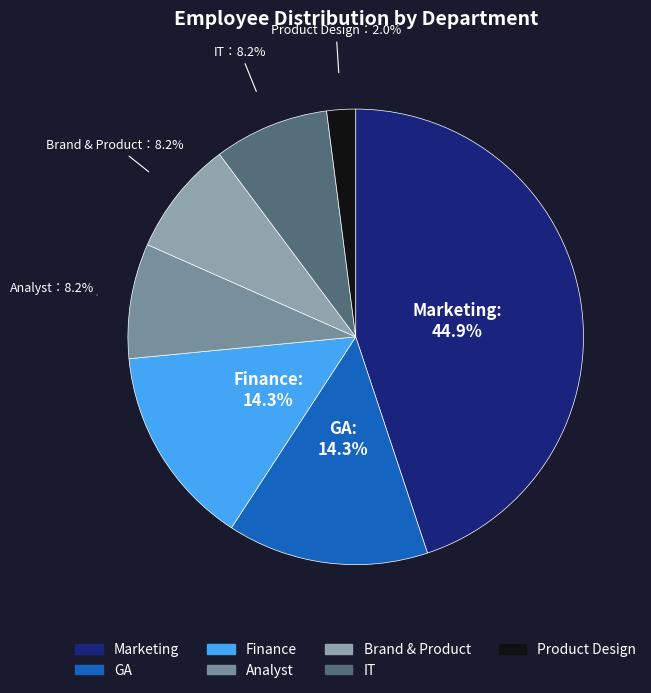

Rank the categories by value from lowest to highest.

Product Design, Analyst, Brand & Product, IT, GA, Finance, Marketing